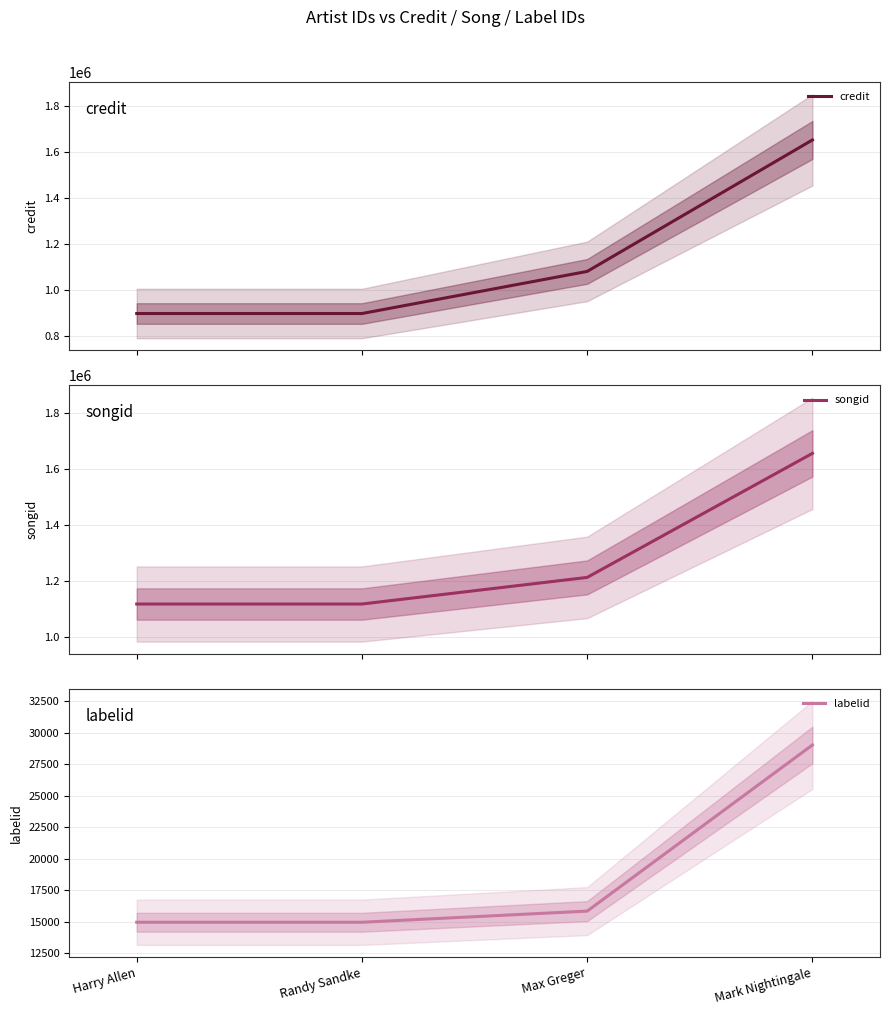

Is this an area chart (filled region under the line)?

No